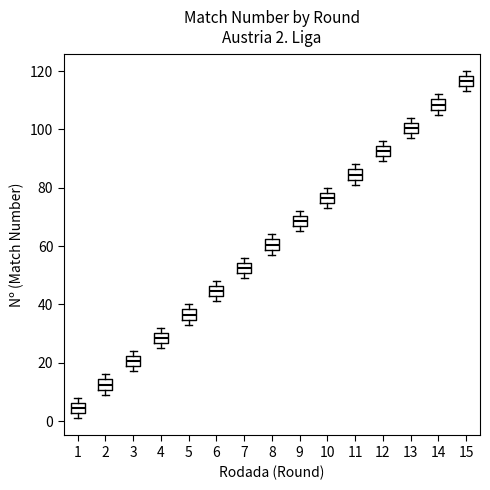

Which box's median line is the highest?

15